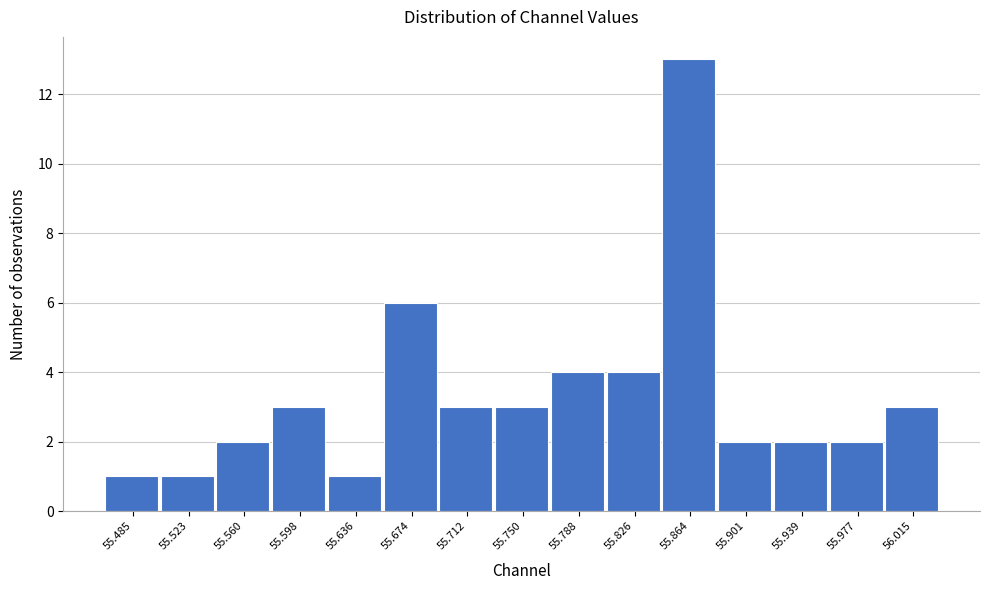

Reading left to right, transcribe all the data shown in this chart.

55.485=1	55.523=1	55.560=2	55.598=3	55.636=1	55.674=6	55.712=3	55.750=3	55.788=4	55.826=4	55.864=13	55.901=2	55.939=2	55.977=2	56.015=3